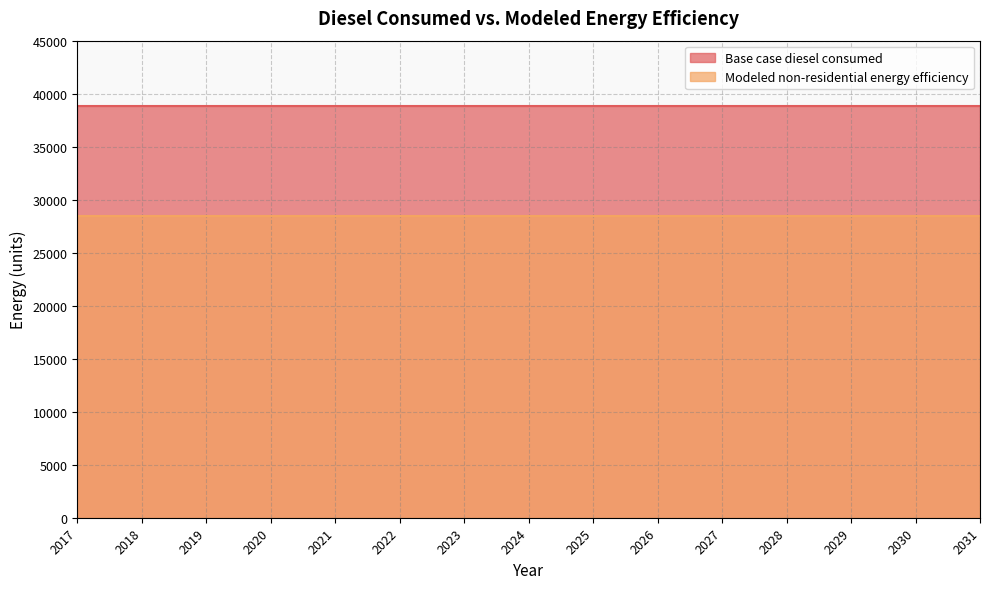

Reading right to left, extract all data points from this chart.

Base case diesel consumed: 38802.8	38802.8	38802.8	38802.8	38802.8	38802.8	38802.8	38802.8	38802.8	38802.8	38802.8	38802.8	38802.8	38802.8	38802.8
Modeled non-residential energy efficiency: 28426.6	28426.6	28426.6	28426.6	28426.6	28426.6	28426.6	28426.6	28426.6	28426.6	28426.6	28426.6	28426.6	28426.6	28426.6